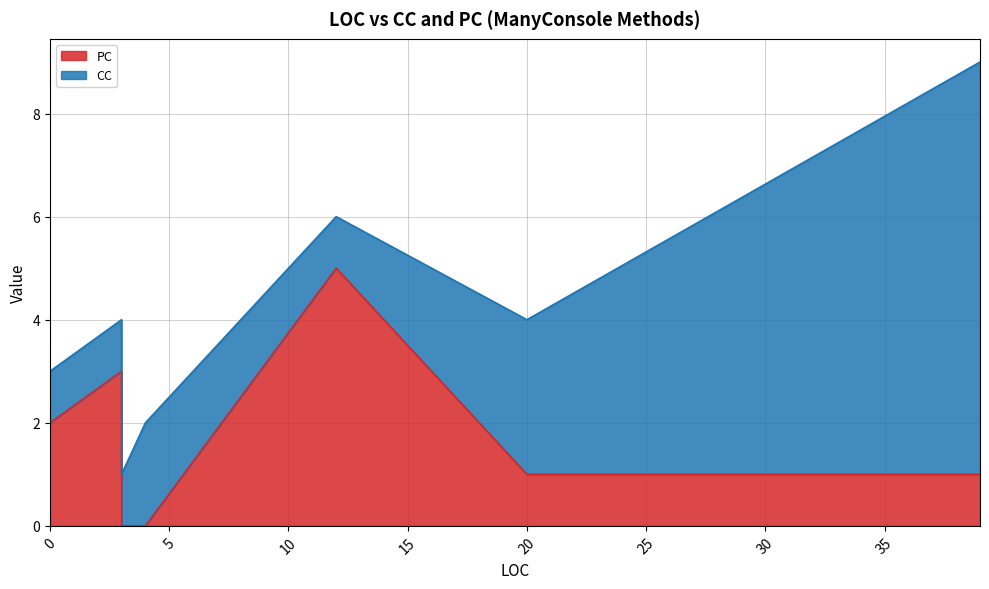

How many data points in PC are above 1?

3